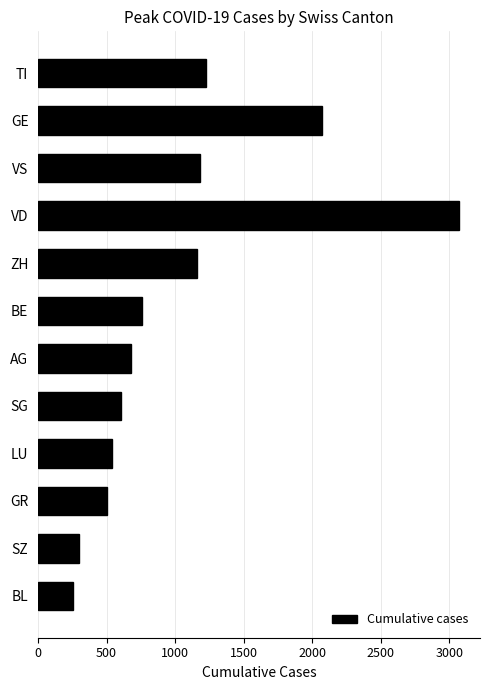

What is the change in value from ZH to BE?

-401